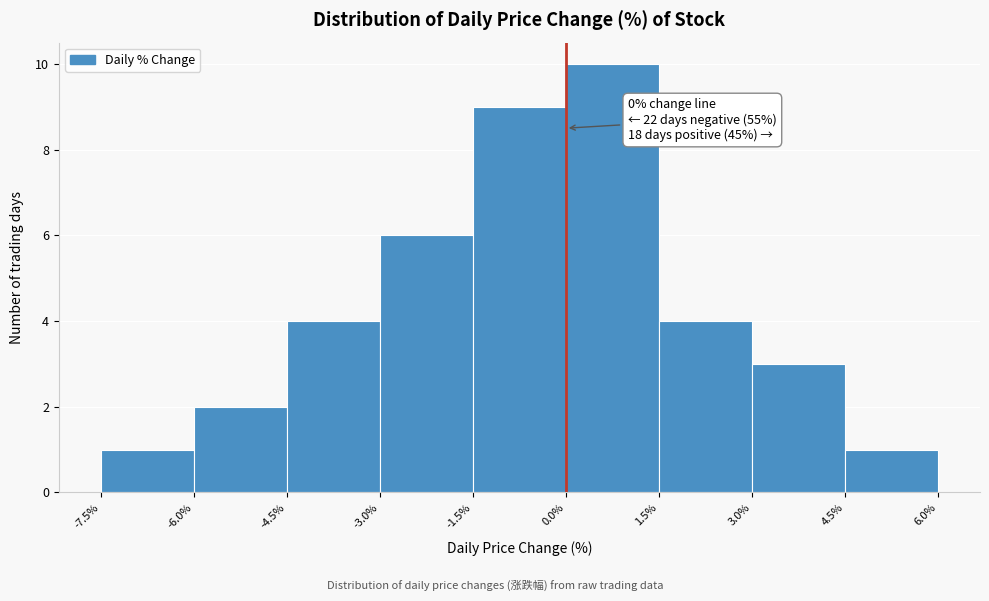

Which range on the x-axis has the tallest bar?

0.0% to 1.5%